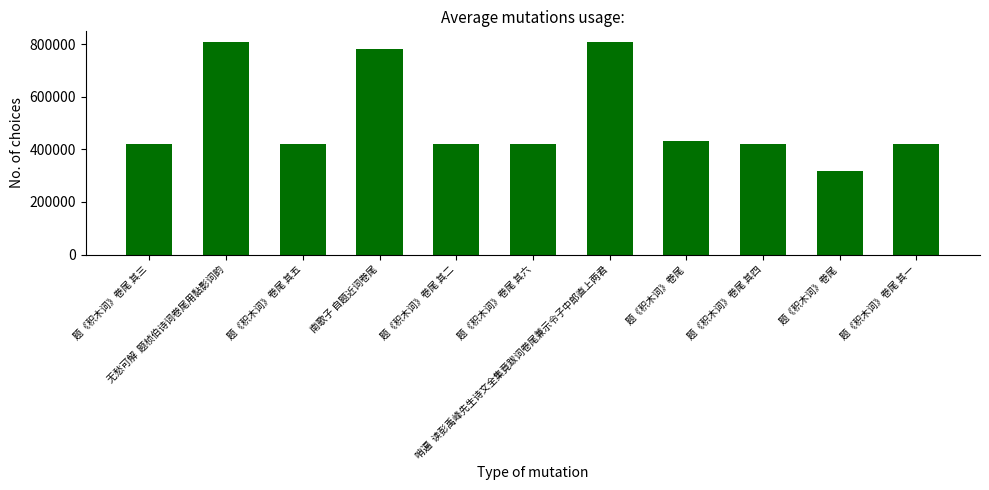

Are the bars grouped side by side (vs. stacked)?

No